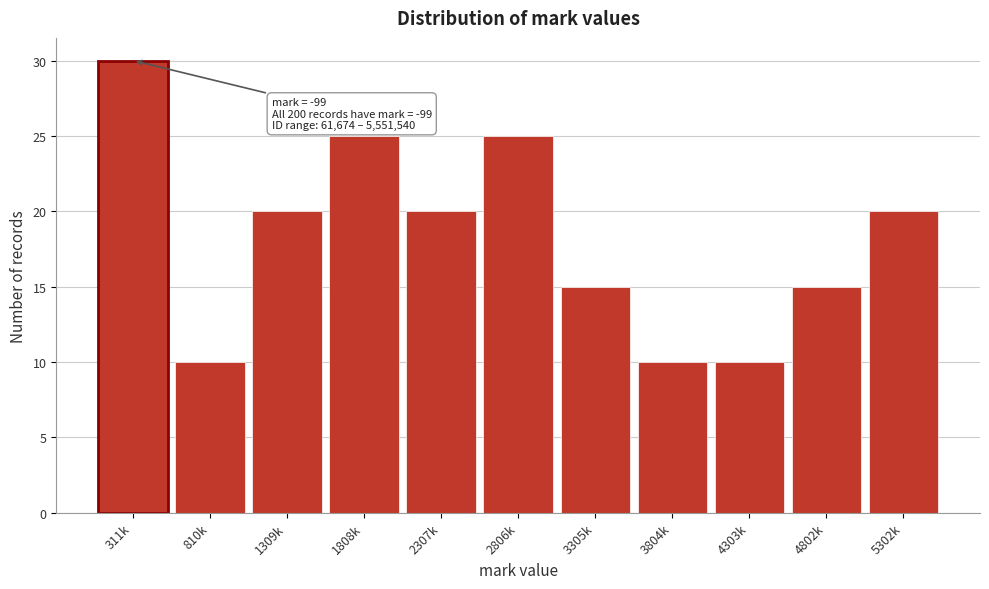

Reading left to right, extract all data points from this chart.

311k=30	810k=10	1309k=20	1808k=25	2307k=20	2806k=25	3305k=15	3804k=10	4303k=10	4802k=15	5302k=20